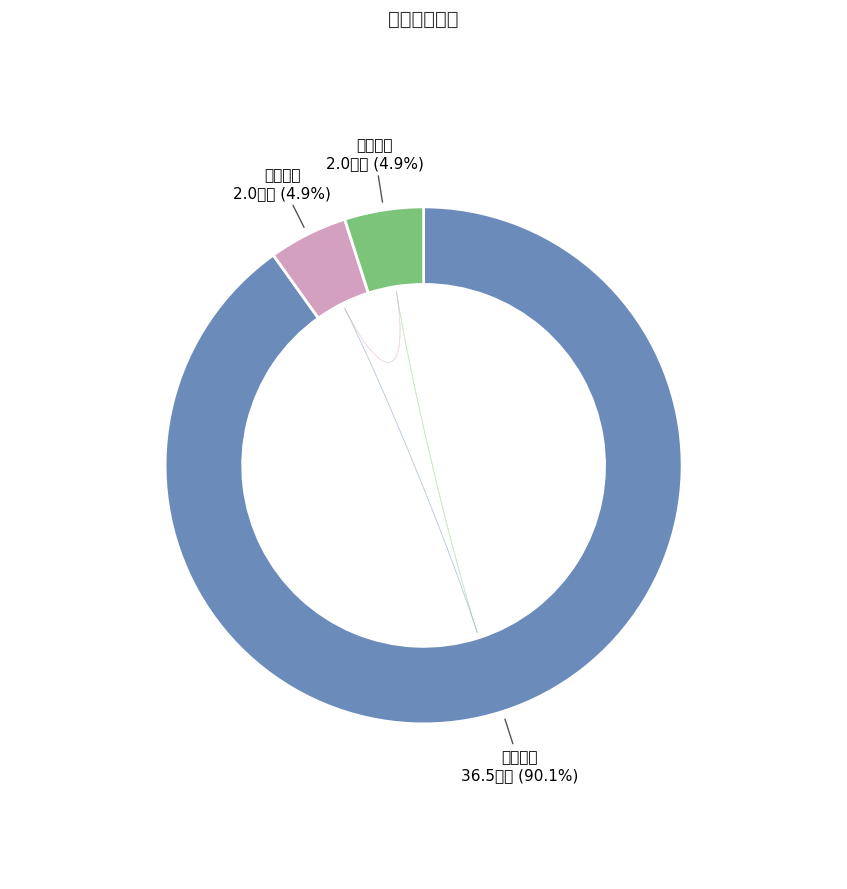

How many segments does this pie chart have?

3